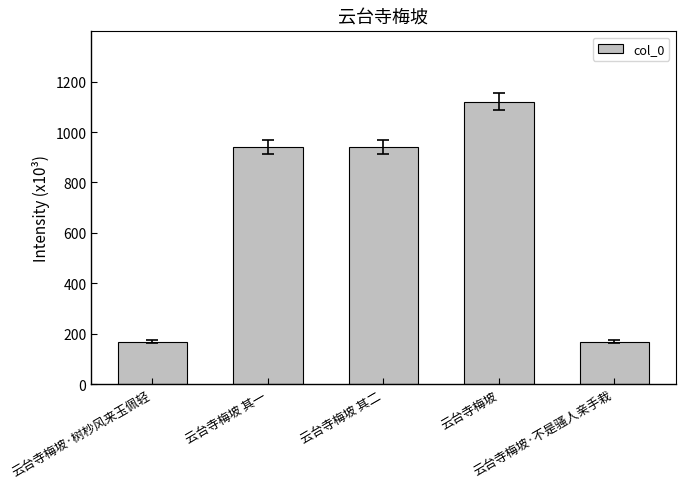

Are the bars horizontal?

No